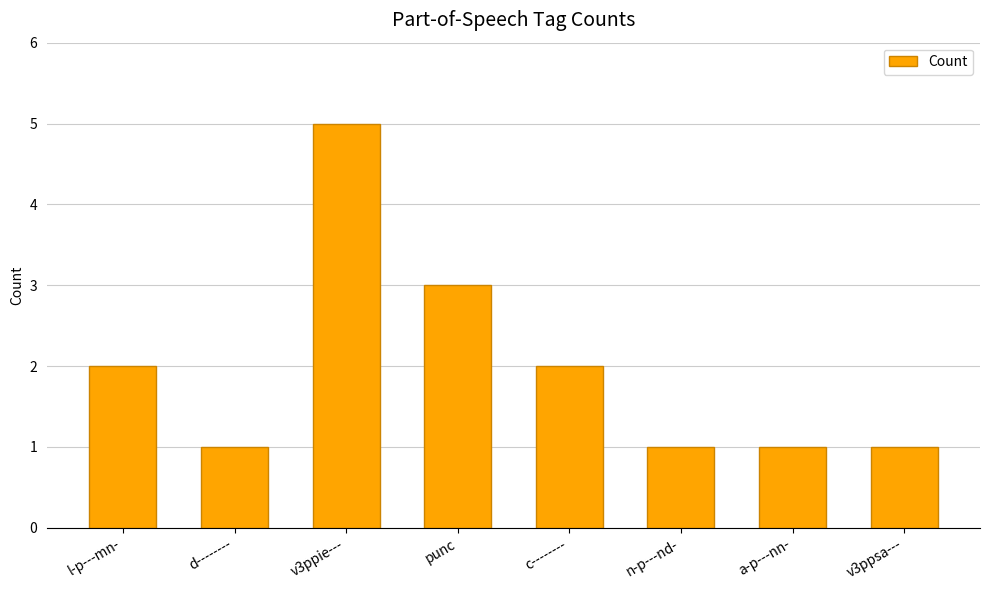

Reading right to left, what are all the values shown in this chart?

v3ppsa---=1	a-p---nn-=1	n-p---nd-=1	c--------=2	punc=3	v3ppie---=5	d--------=1	l-p---mn-=2